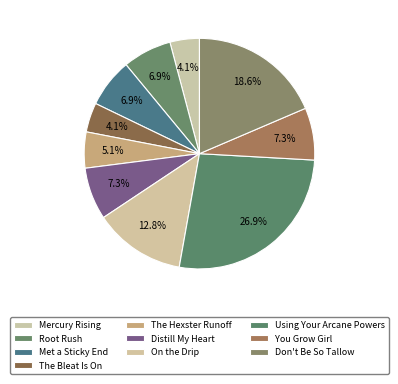

Is the sum of The Hexster Runoff and Don't Be So Tallow greater than half?

No